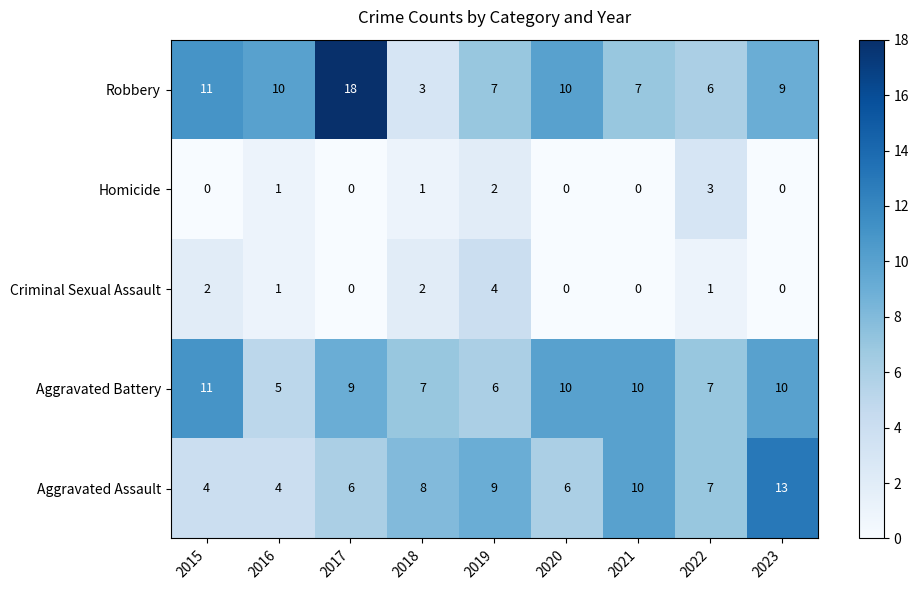

How many series are shown in this chart?

5